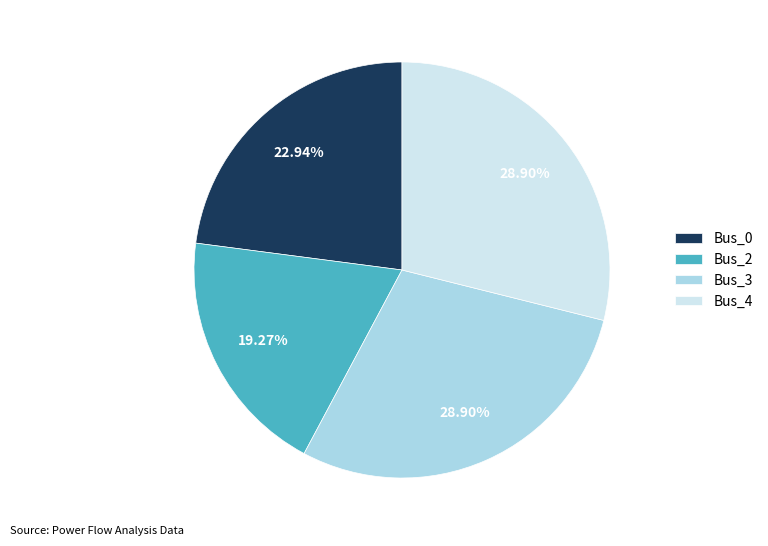

Between Bus_4 and Bus_2, which is larger?

Bus_4